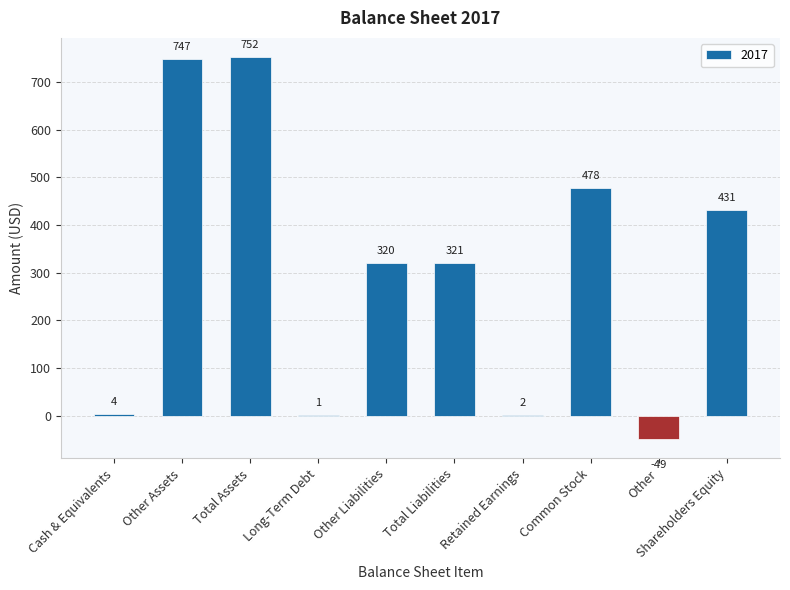

What is the sum of all values?

3007